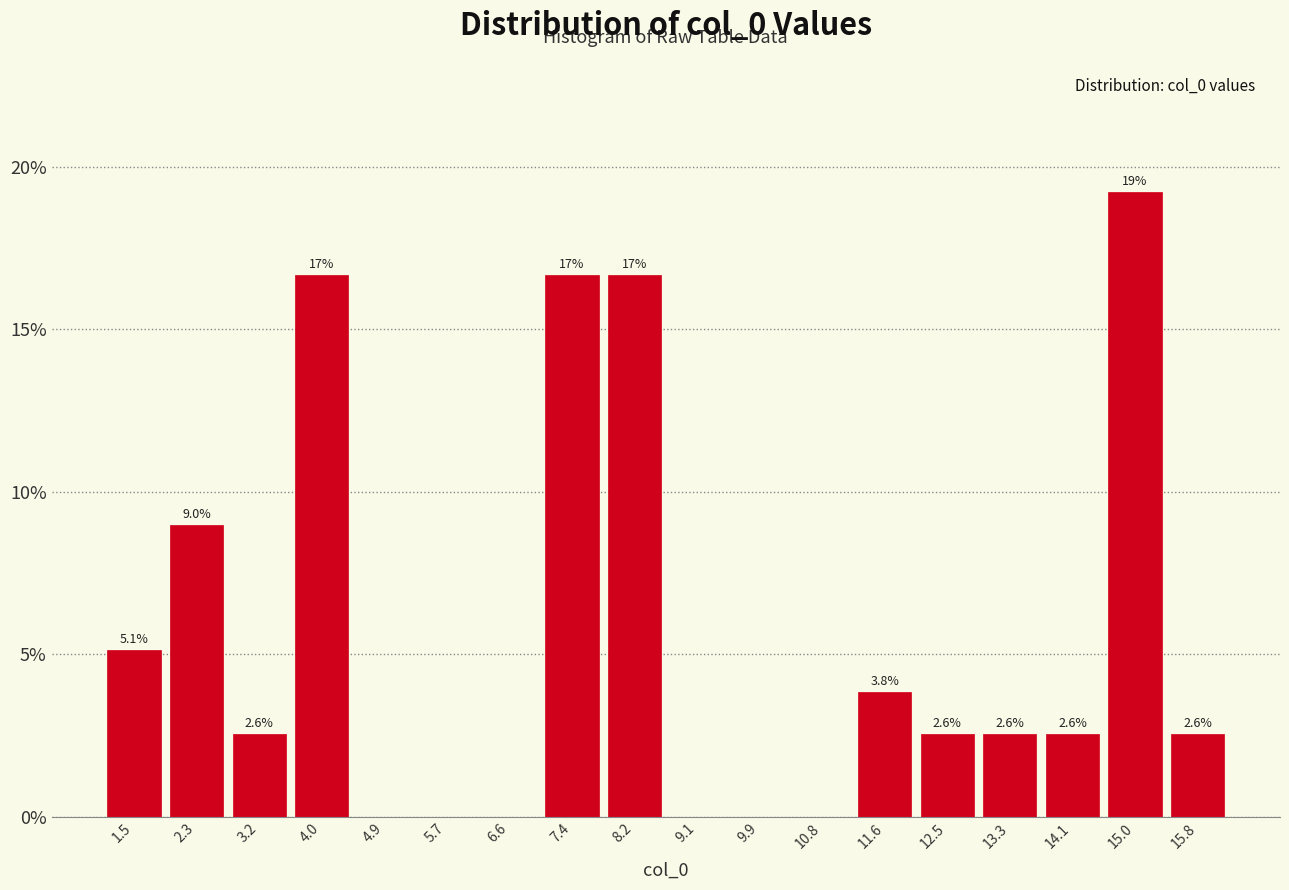

Which range on the x-axis has the tallest bar?

14.6 to 15.4